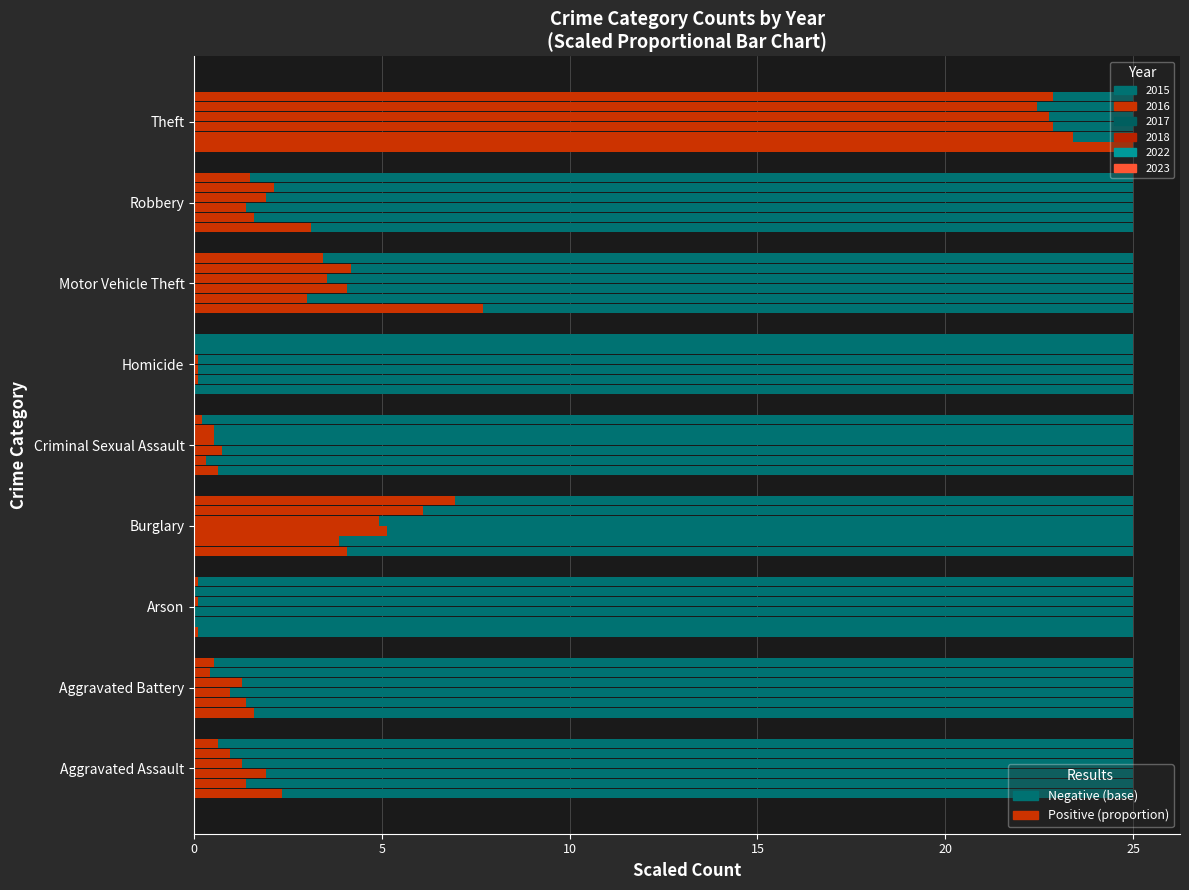

How many categories are shown in the chart?

9